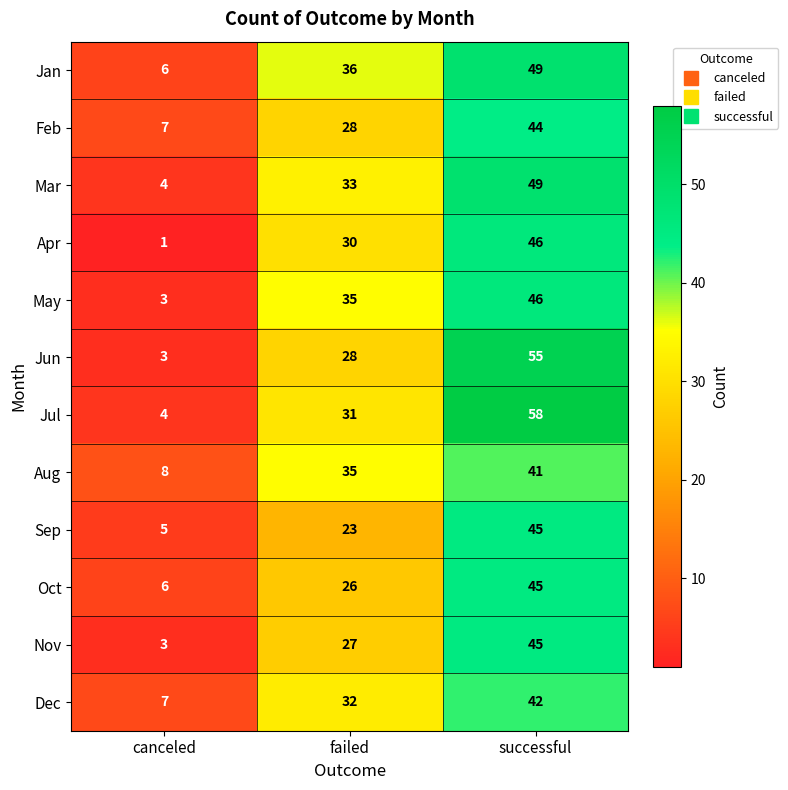

At which label is May closest to 24?

failed